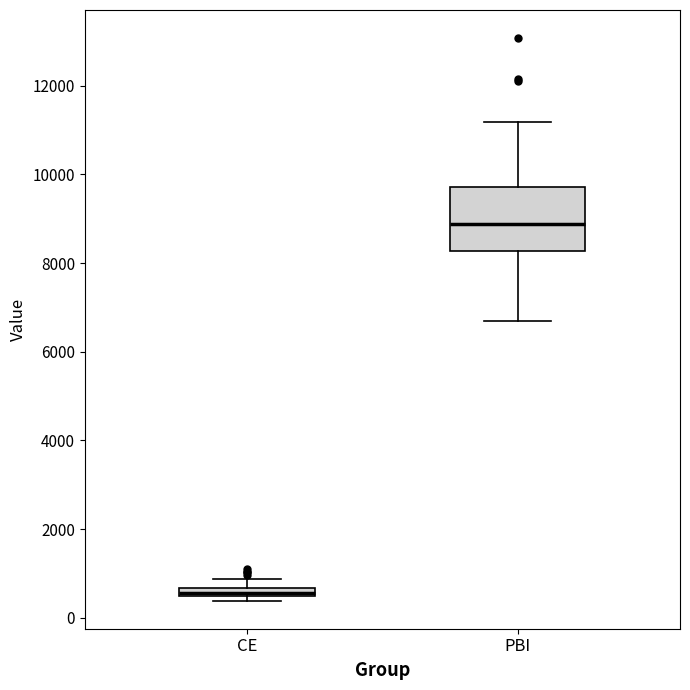

Where is the upper edge of the box for PBI on the y-axis? The values are not printed on the chart, so give them approximately, as read against the axis.

9800